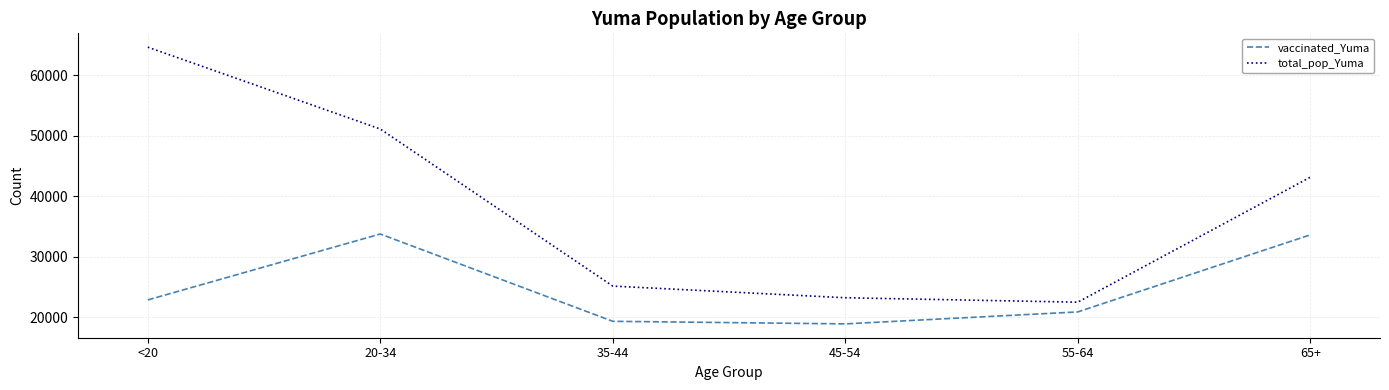

Rank the series by their average value, from lowest to highest.

vaccinated_Yuma, total_pop_Yuma